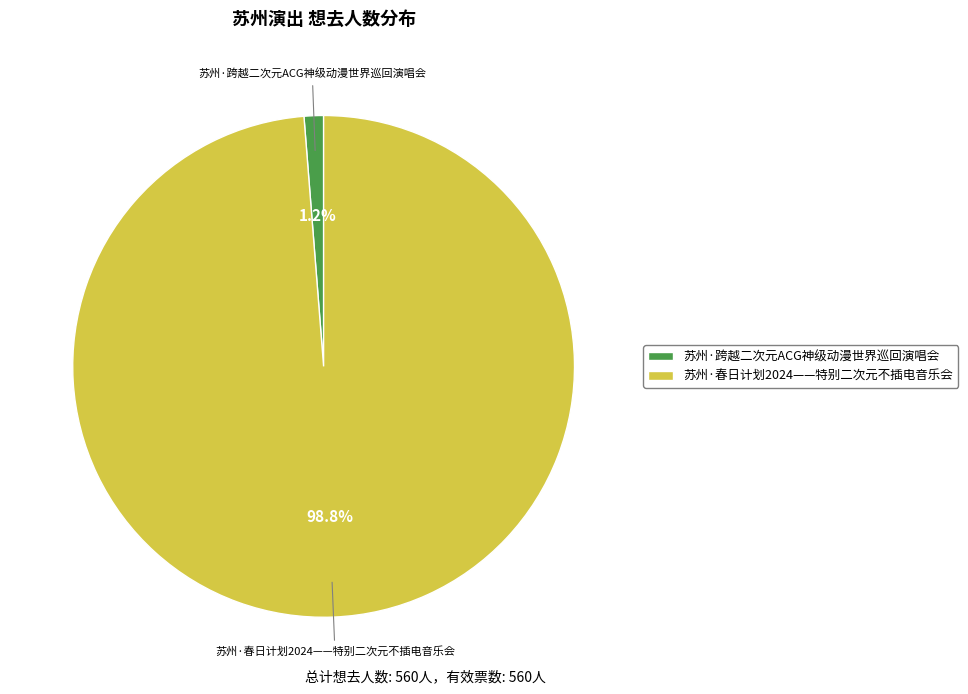

Is it true that 苏州·跨越二次元ACG神级动漫世界巡回演唱会 is 1% of the pie?

True